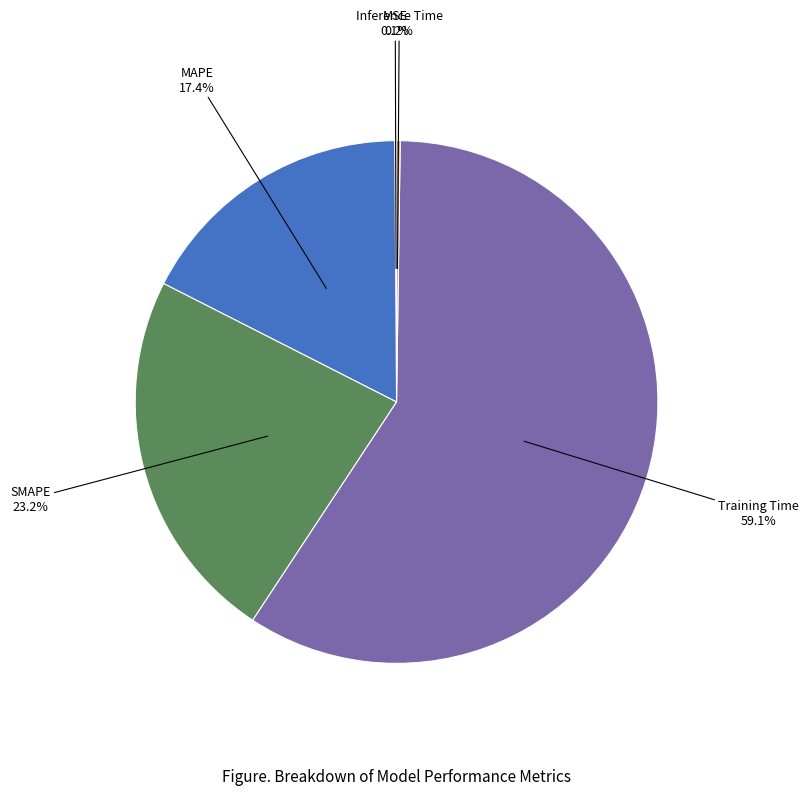

To the nearest percent, what is the average slice percentage?

20%